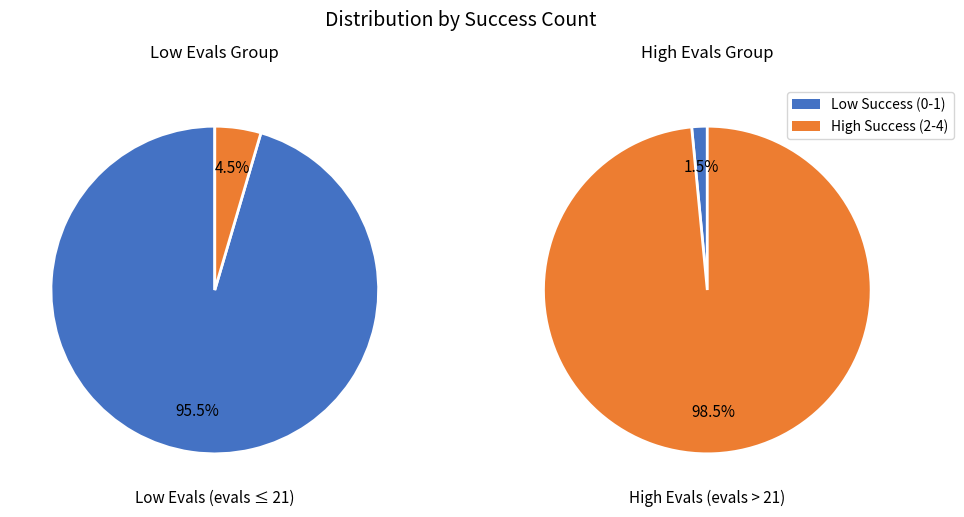

Does any single category account for the majority?

Yes